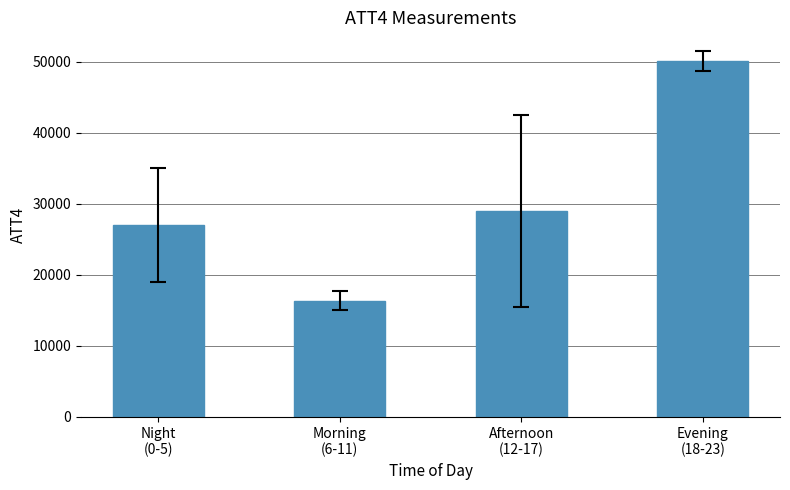

Reading left to right, transcribe all the data shown in this chart.

27016.7	16366.7	29050.0	50166.7